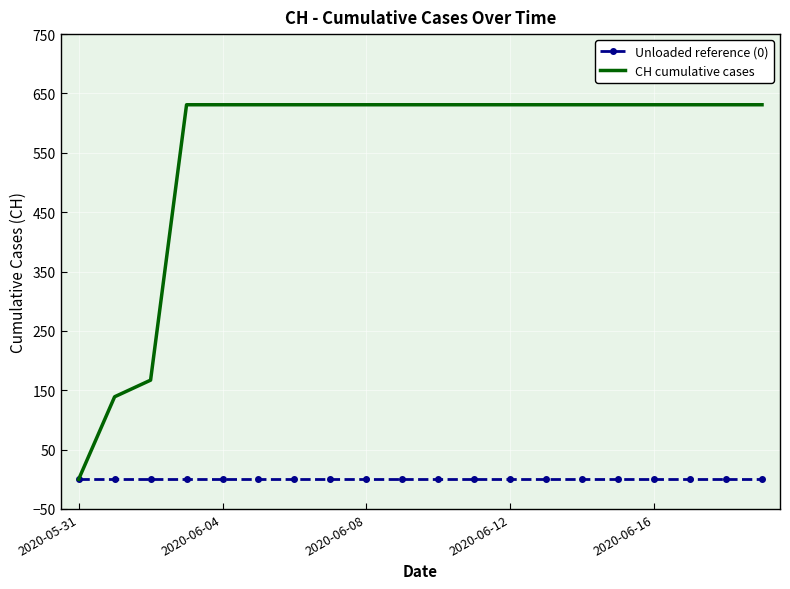

Reading right to left, extract all data points from this chart.

Unloaded reference (0): 0	0	0	0	0	0	0	0	0	0	0	0	0	0	0	0	0	0	0	0
CH cumulative cases: 631	631	631	631	631	631	631	631	631	631	631	631	631	631	631	631	631	167	139	0